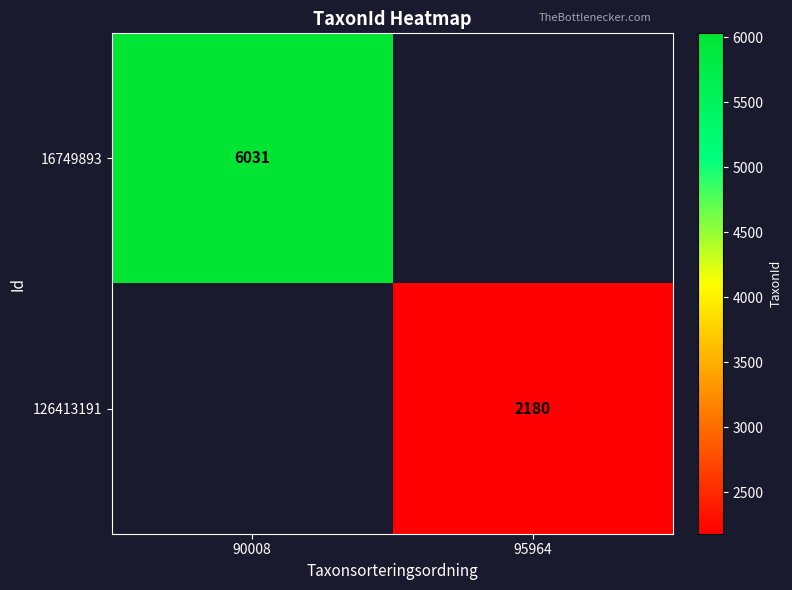

True or false: 16749893 has a value of 6031 at 90008.

True